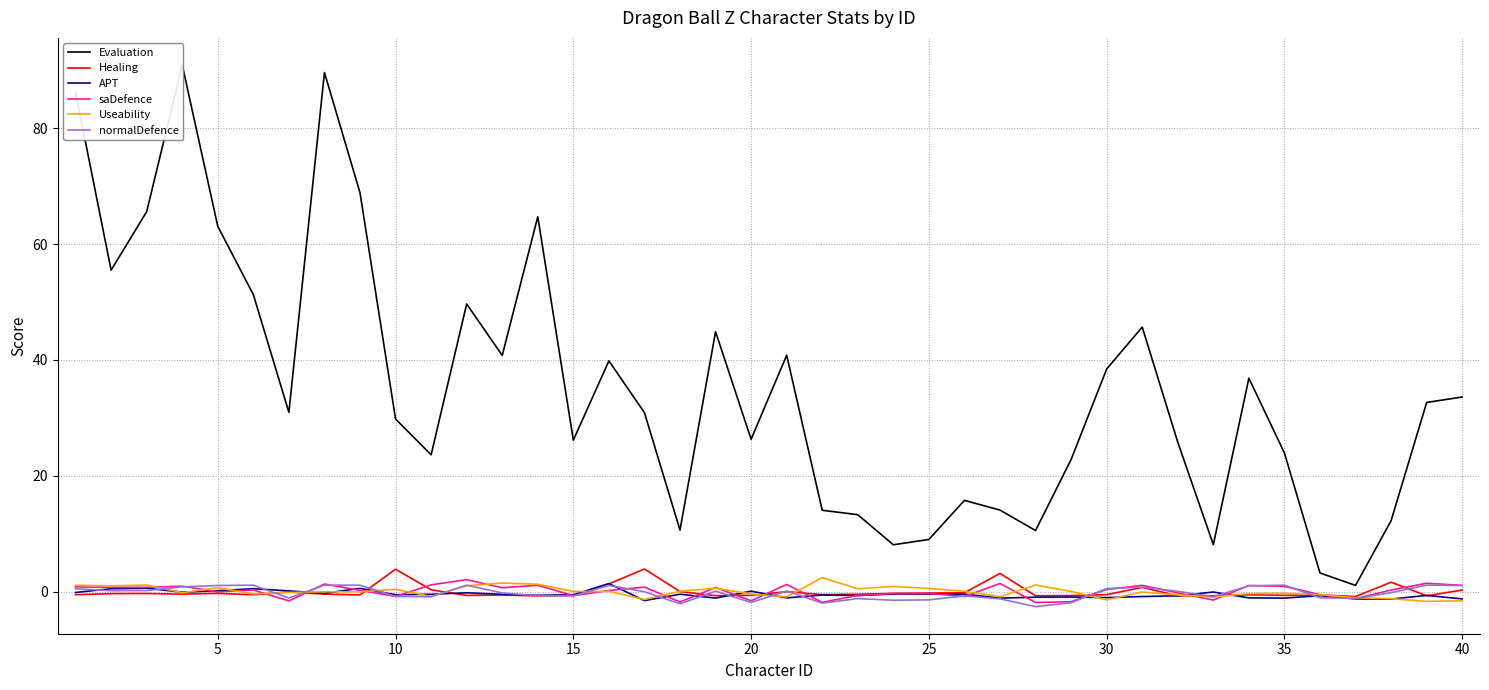

What is the maximum value for saDefence?

2.1